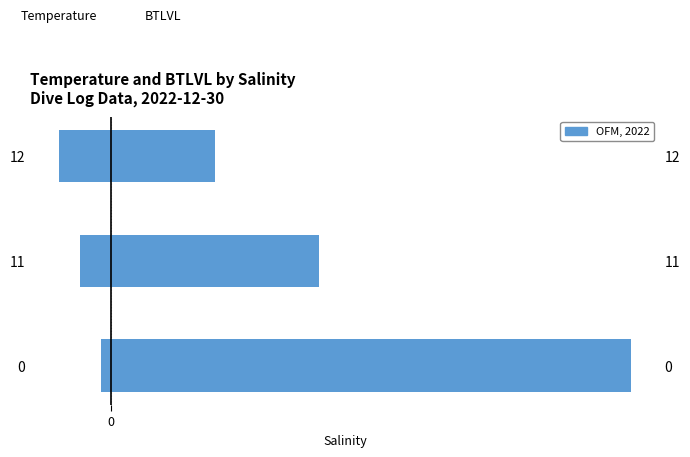

What is the maximum value shown in the chart?

5.0